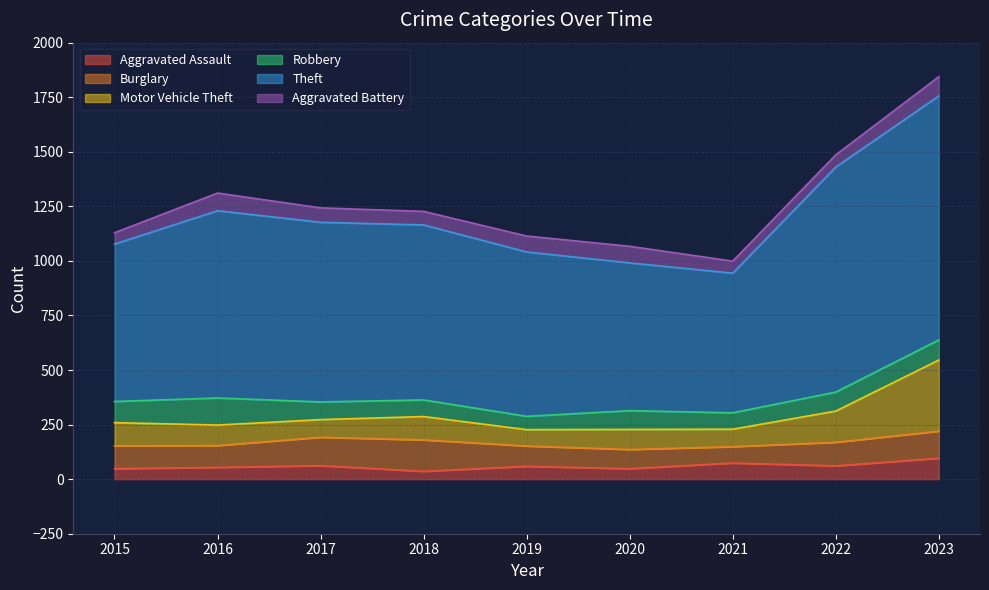

What is the difference between the maximum and minimum values in the Theft series?

478